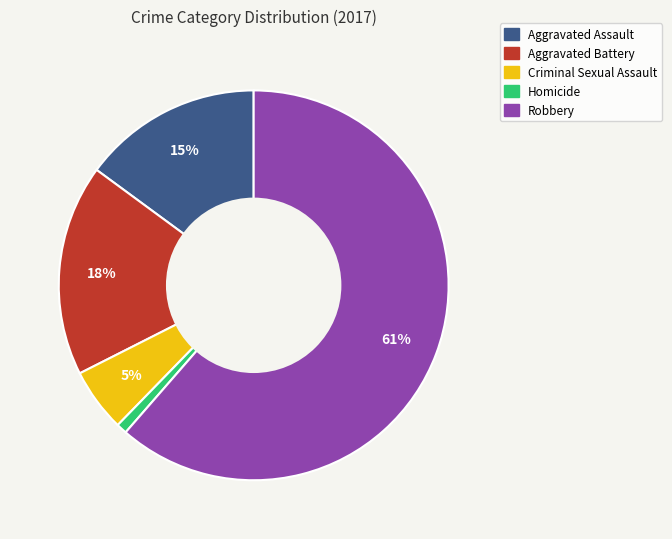

True or false: Homicide accounts for 11% of the total.

False